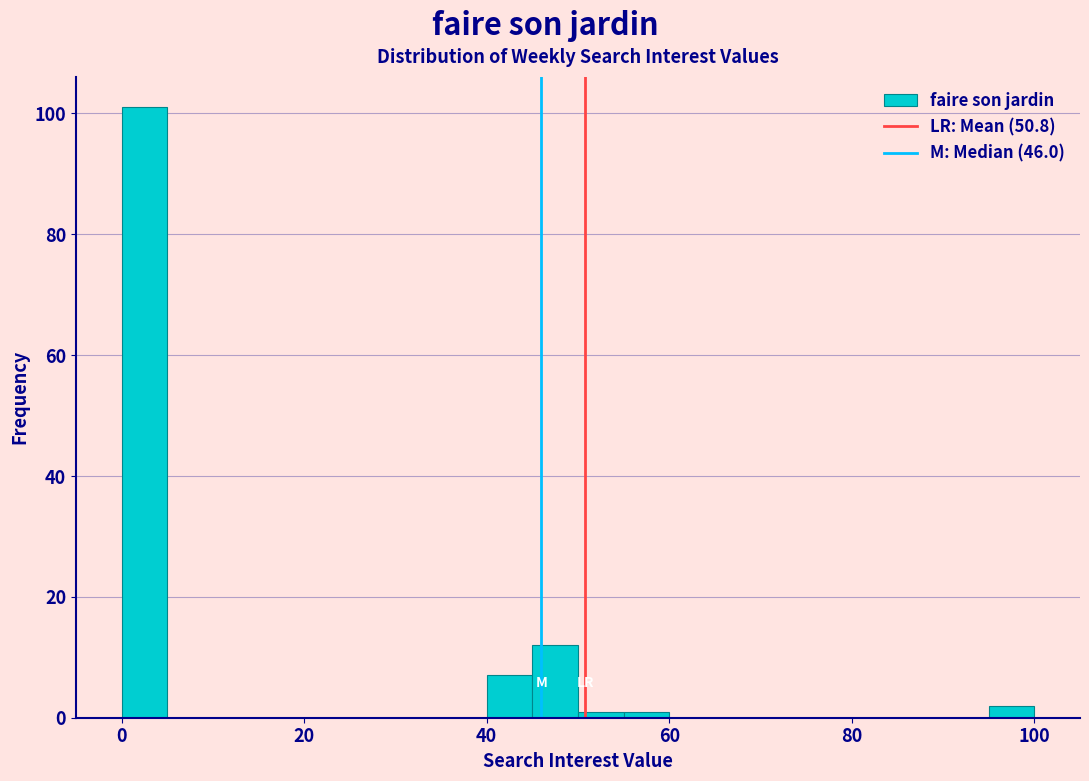

Read against the x-axis, roughly where is the centre of the tallest bar?

2